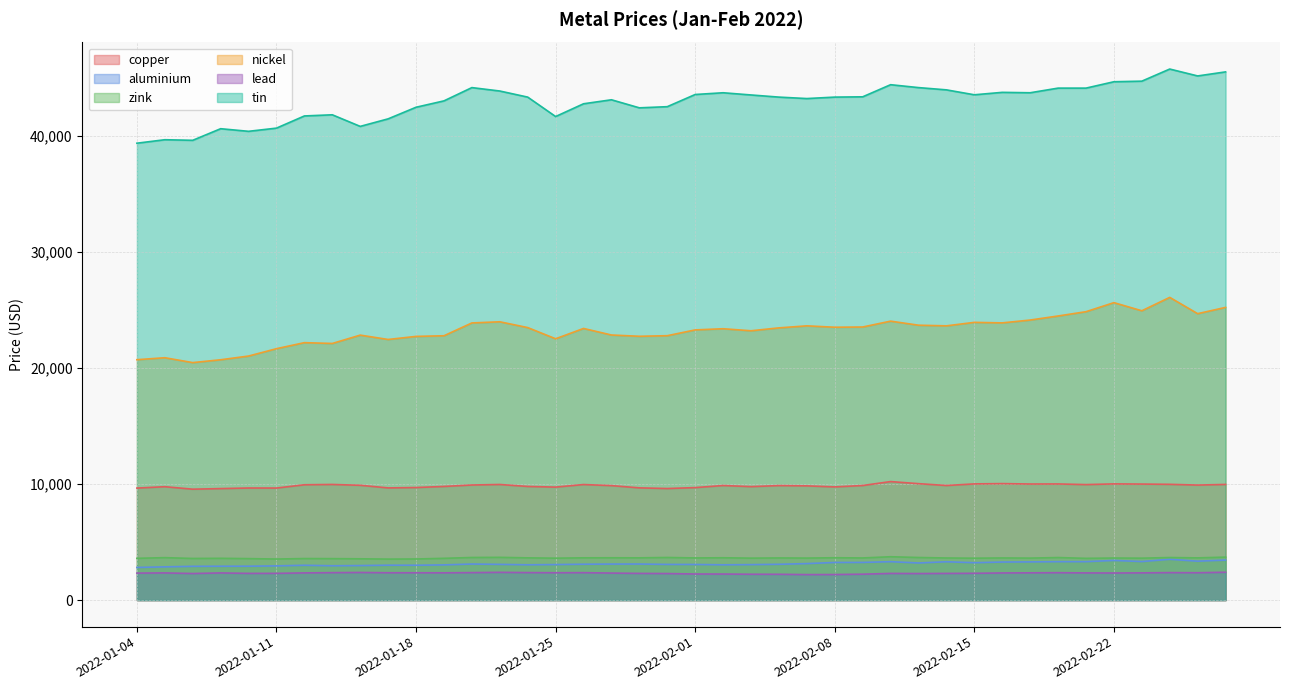

Which series changed the most between 2022-01-31 and 2022-02-15?

nickel